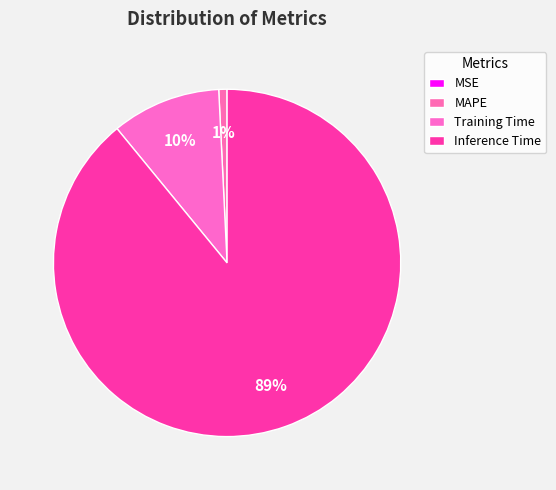

To the nearest percent, what is the difference between the Training Time and MAPE slice percentages?

9%